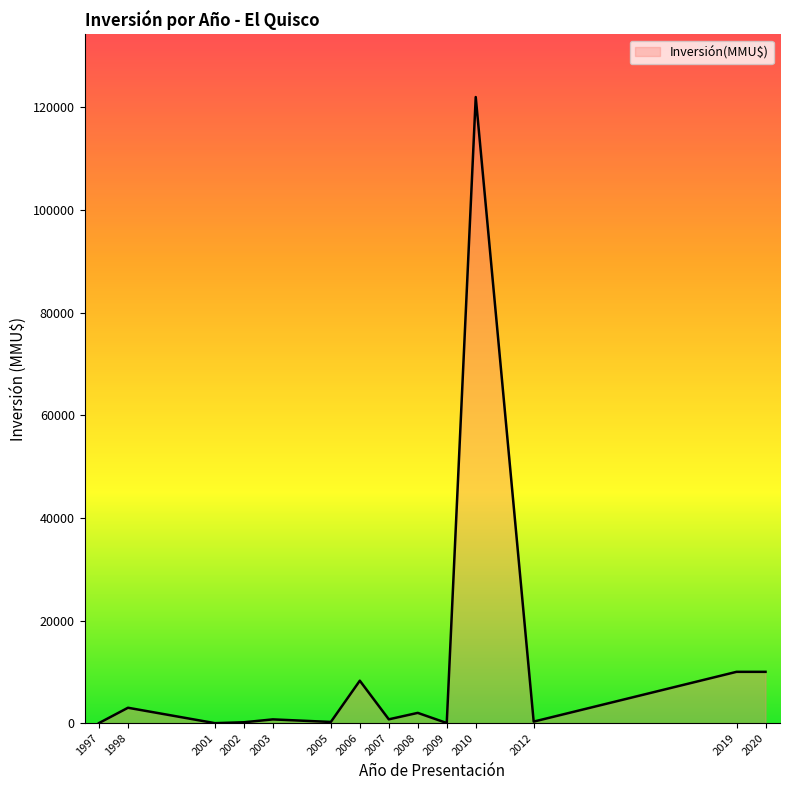

The value at 2001 is 73095. True or false?

False